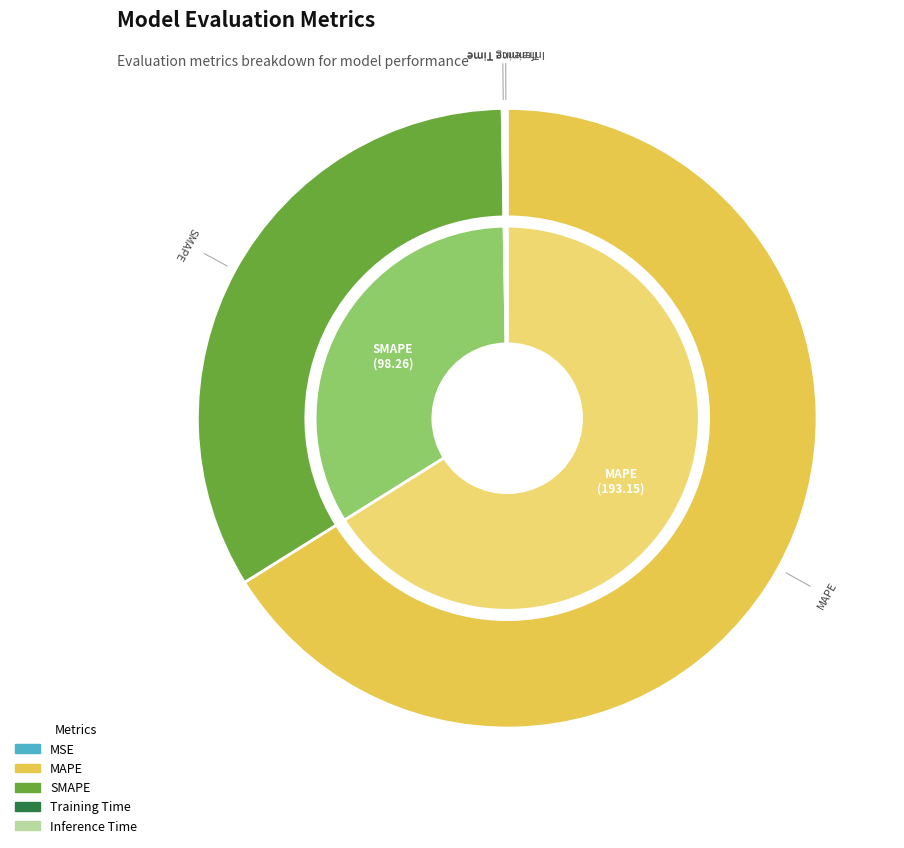

How many slices are in this pie chart?

5